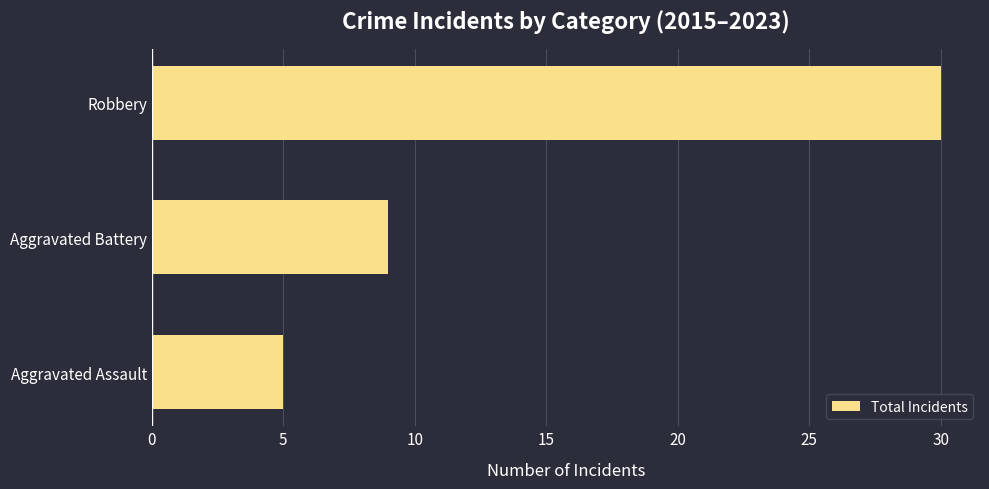

Does the chart contain stacked bars?

No